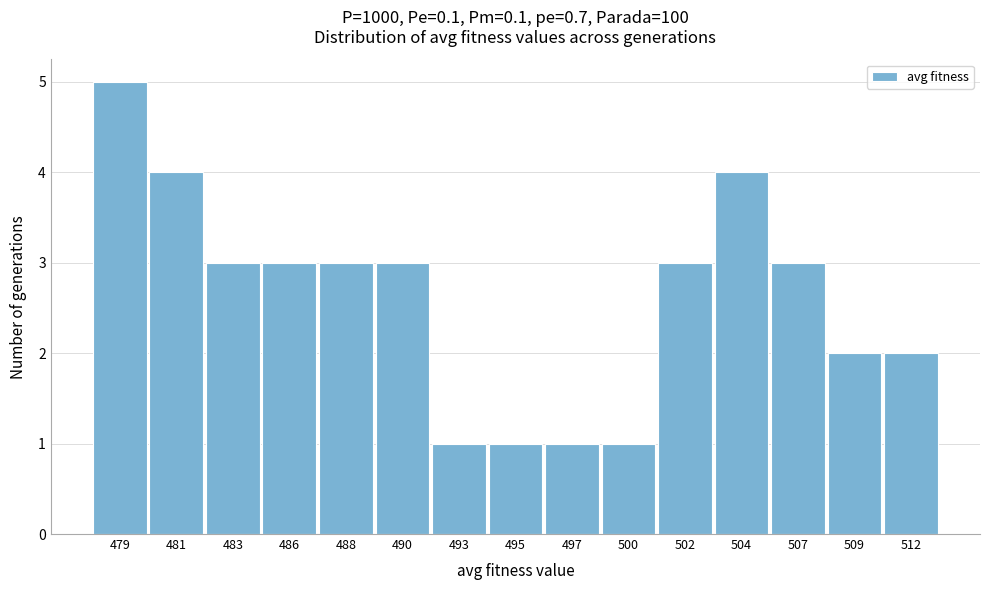

Reading left to right, extract all data points from this chart.

5	4	3	3	3	3	1	1	1	1	3	4	3	2	2